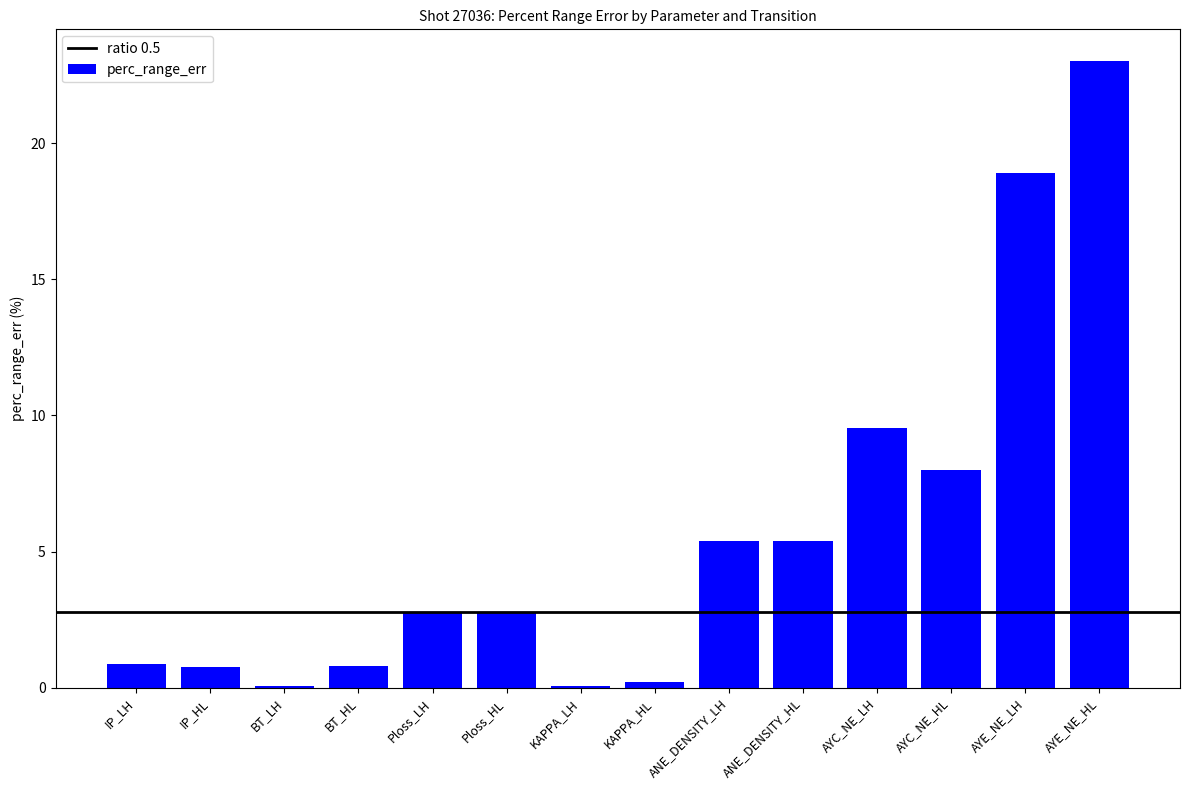

What is the sum of the values at IP_HL and Ploss_LH?

3.5